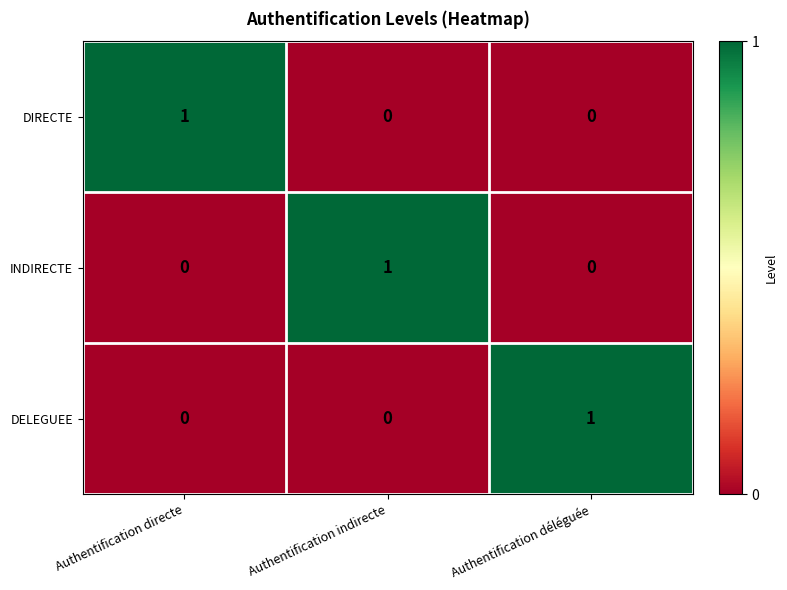

At which label does DELEGUEE reach its peak?

Authentification déléguée